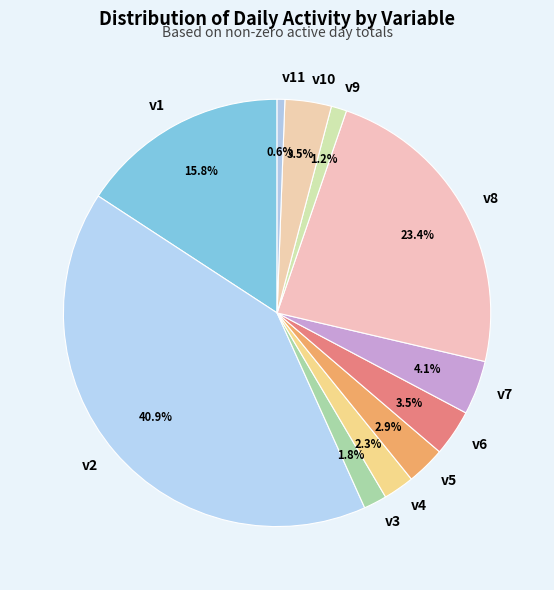

What percentage is the v5 slice, to the nearest percent?

3%